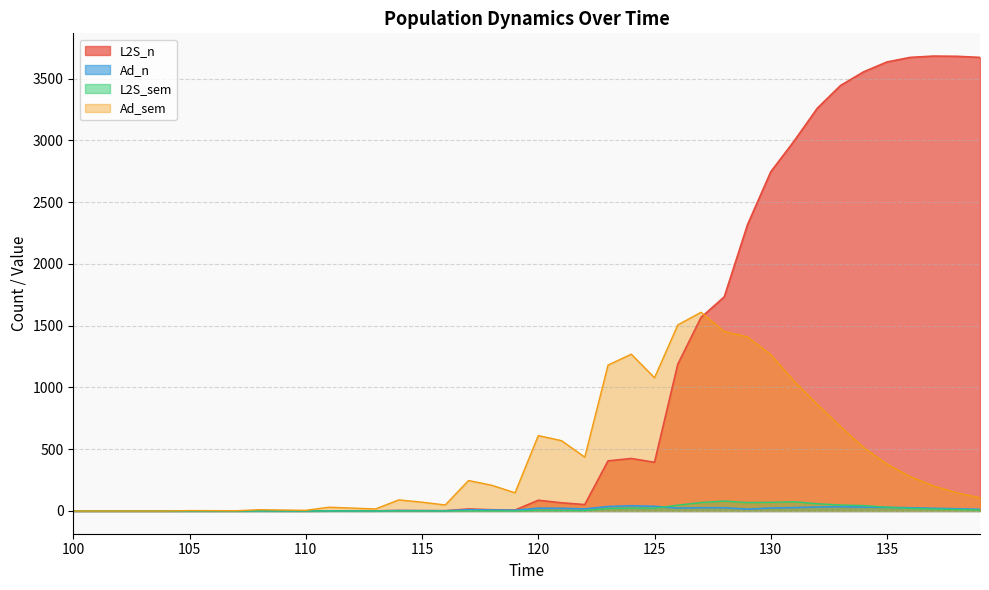

List the series in order of their peak value, highest first.

L2S_n, Ad_sem, L2S_sem, Ad_n